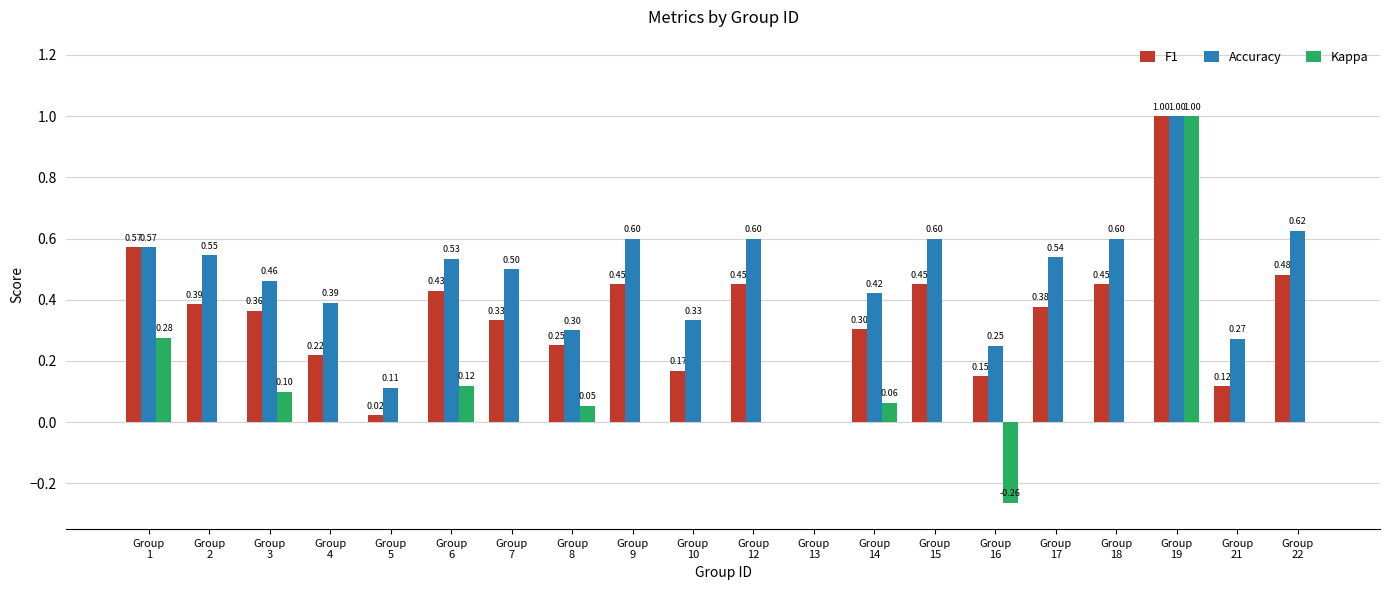

Which category has the highest value across all series?

Group
19